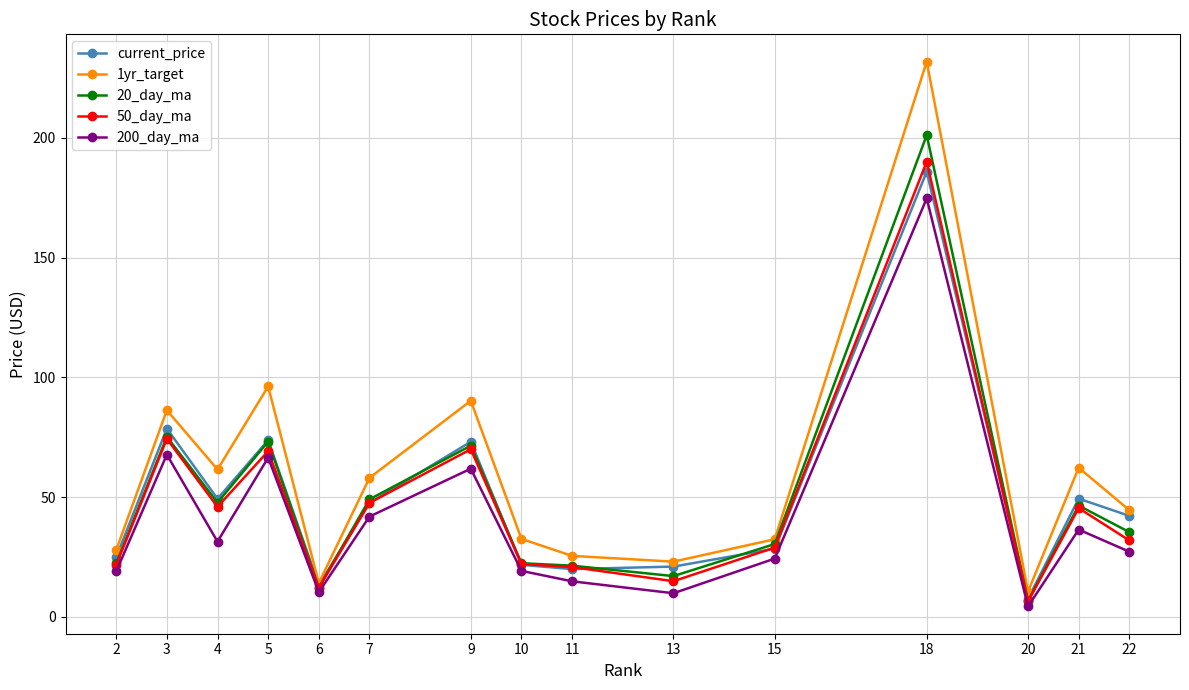

The current_price series shows 6.7 at 13. True or false?

False